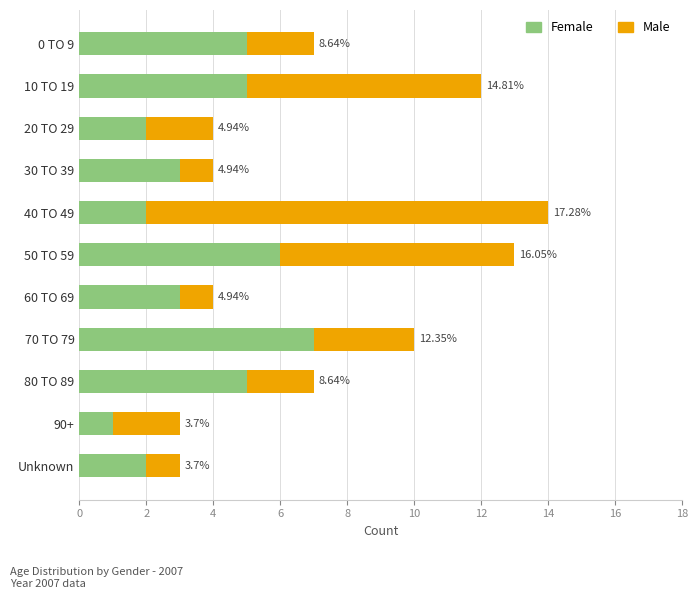

What are all the series names shown in the legend?

Female, Male